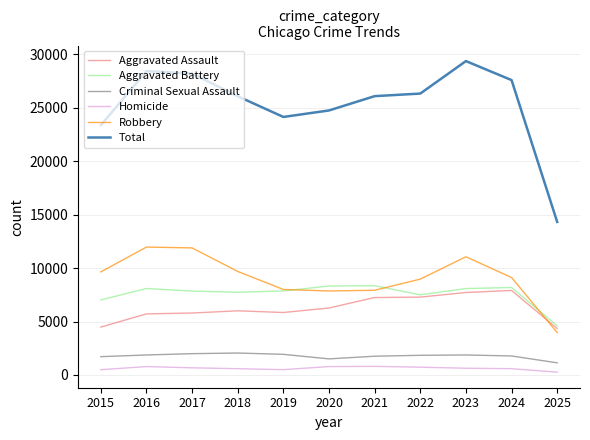

The value of Aggravated Assault at 2025 is 1300. True or false?

False